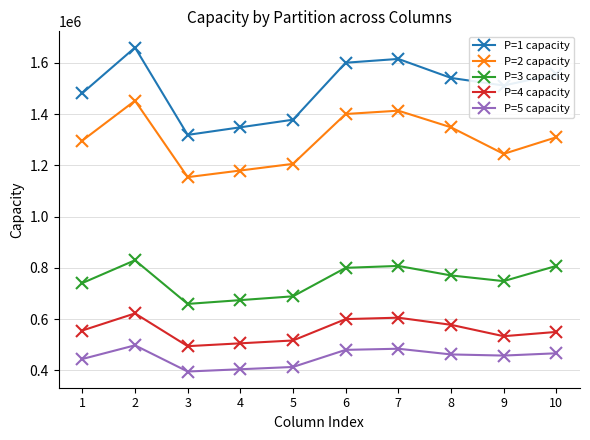

True or false: P=5 capacity and P=4 capacity intersect in this chart.

False